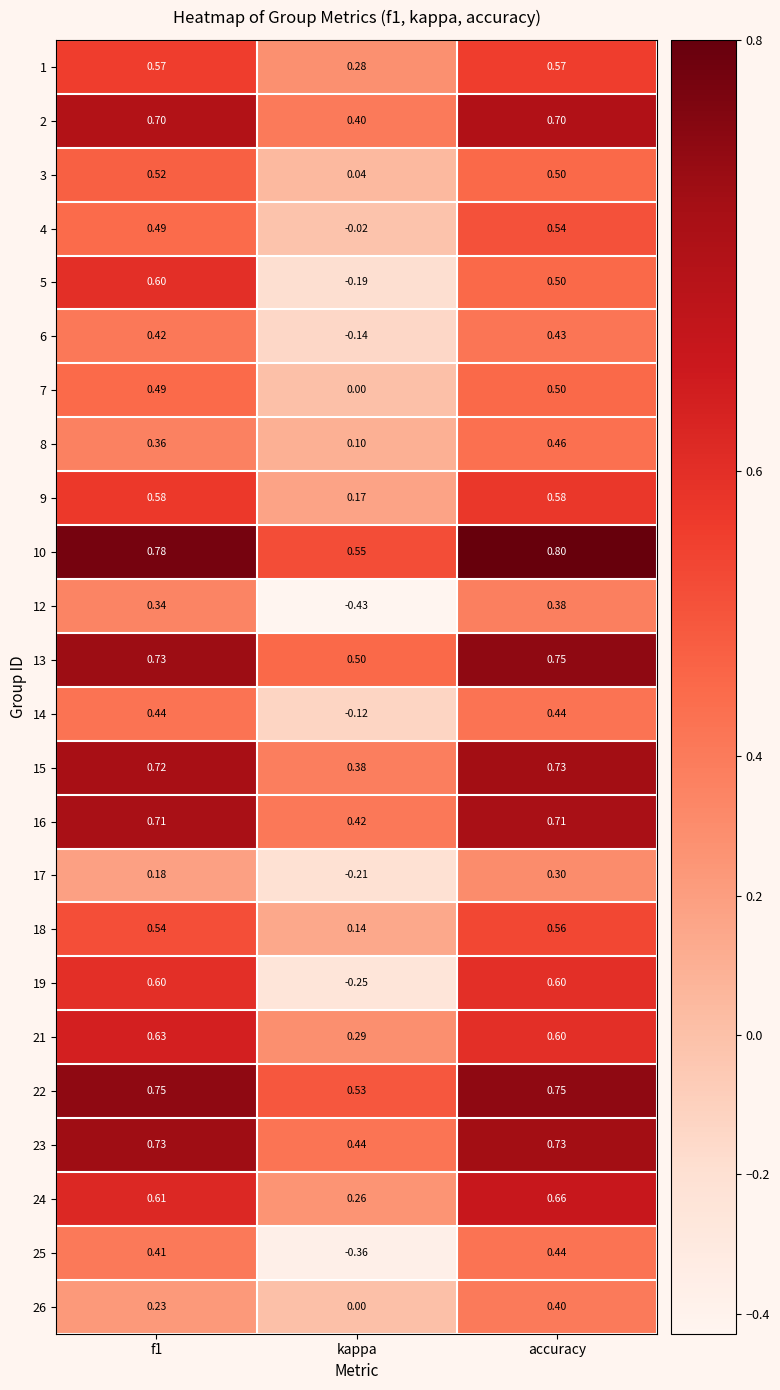

Is the value of 1 at accuracy greater than the value of 25 at f1?

Yes